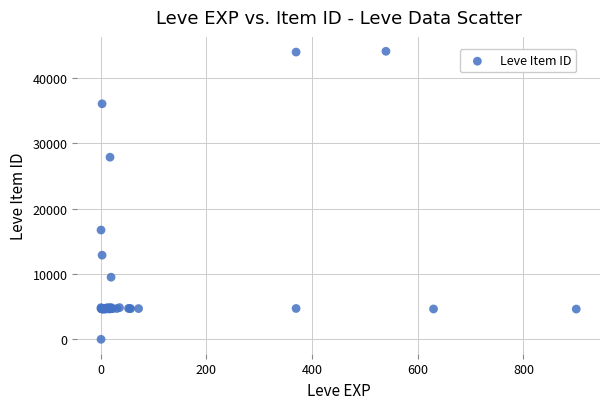

What Y value in the scatter plot is closest to 22050?

16734